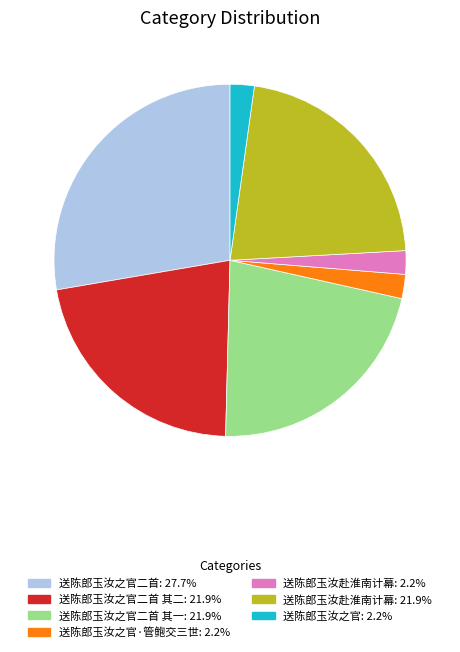

Does any single category account for the majority?

No